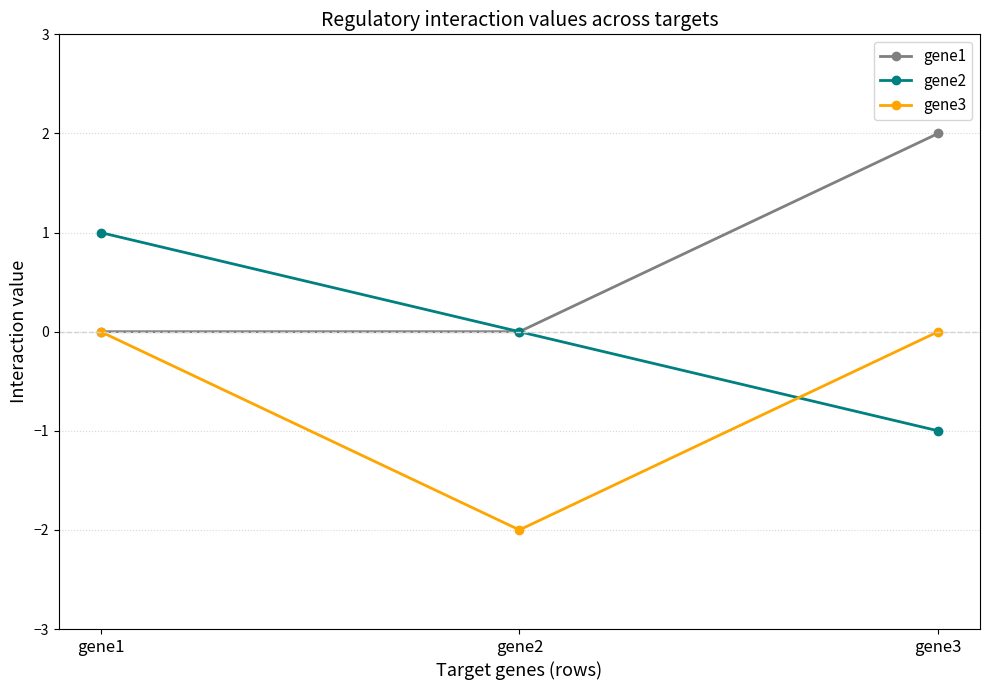

What is the sum of the gene2 values at gene2 and gene3?

-1